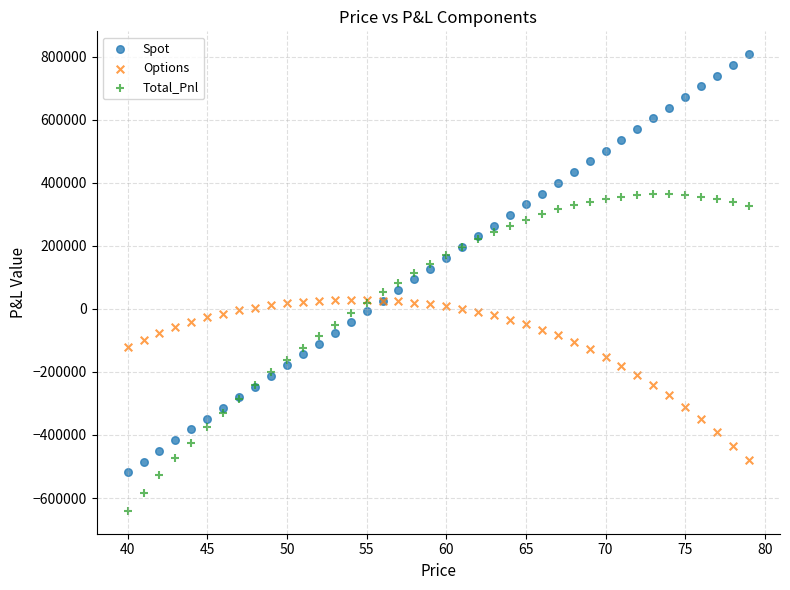

What are all the series names shown in the legend?

Spot, Options, Total_Pnl